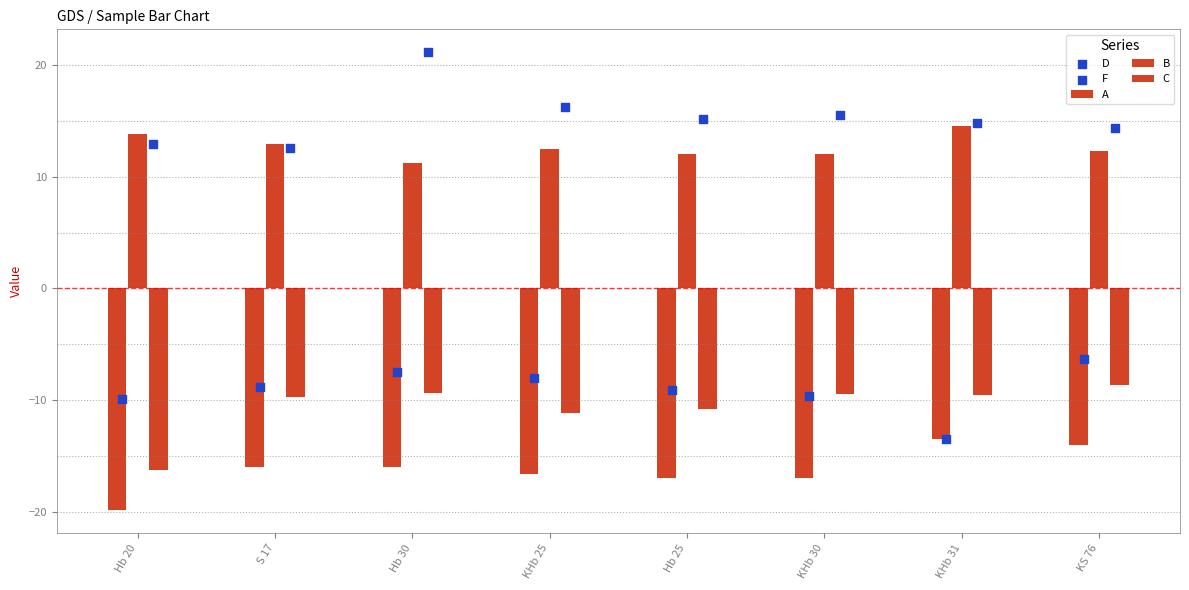

At which category is the sum across all series the highest?

Hb 30